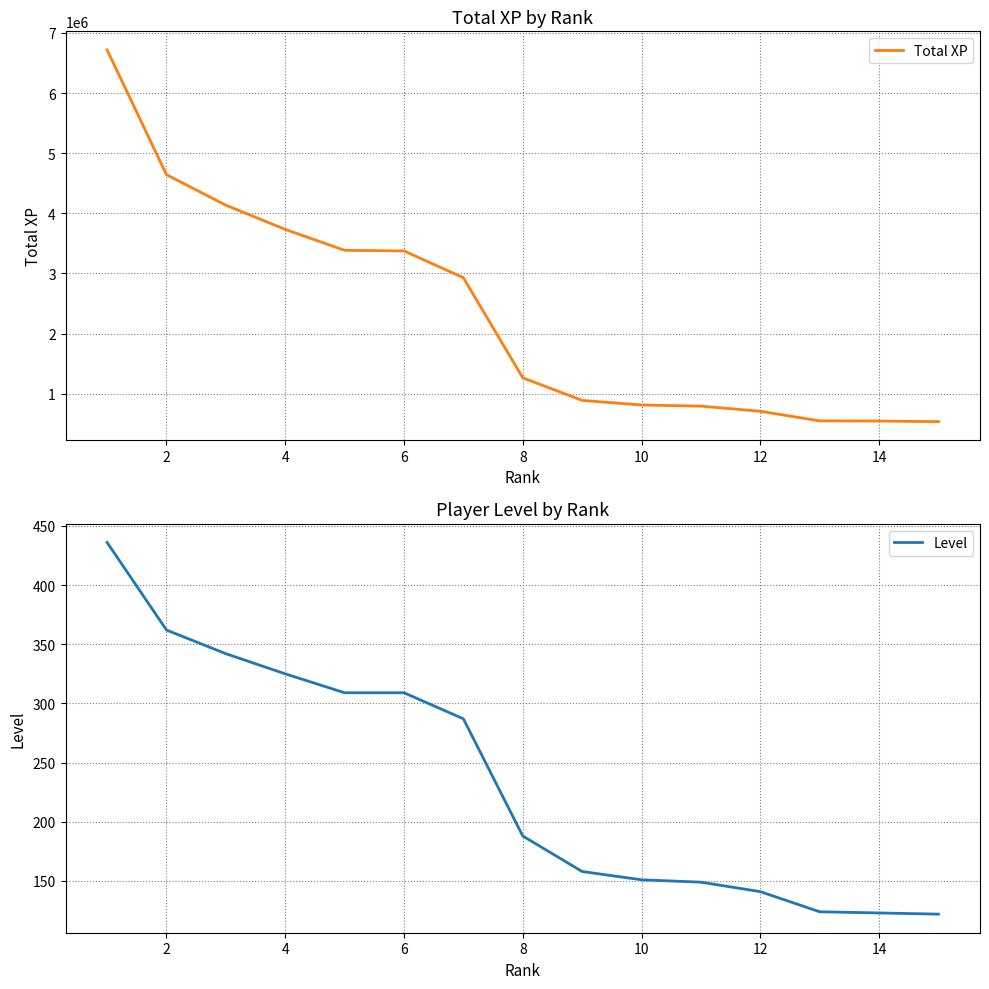

Reading right to left, what are all the values shown in this chart?

Total XP: 537344	547279	549826	709669	794897	813782	890462	1265585	2929587	3374880	3384875	3732556	4135023	4642603	6716147
Level: 122	123	124	141	149	151	158	188	287	309	309	325	342	362	436